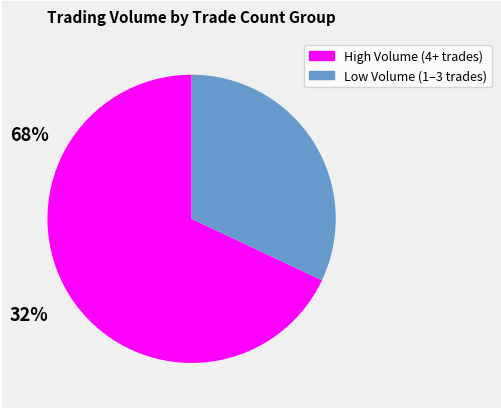

Is there a majority slice in this chart?

Yes